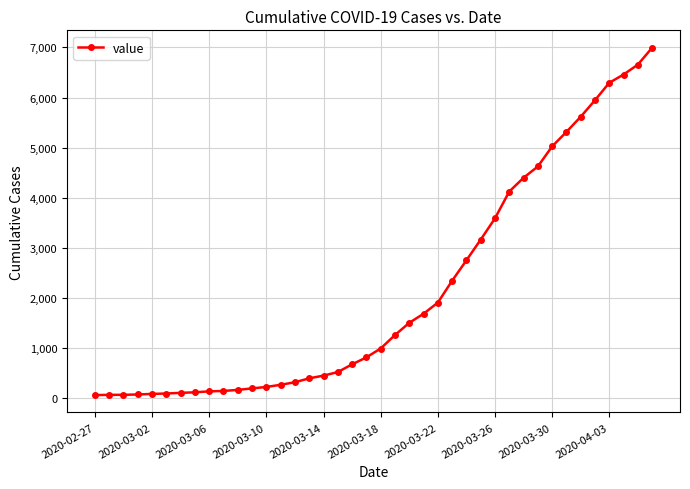

What is the difference between the maximum and minimum values?

6931